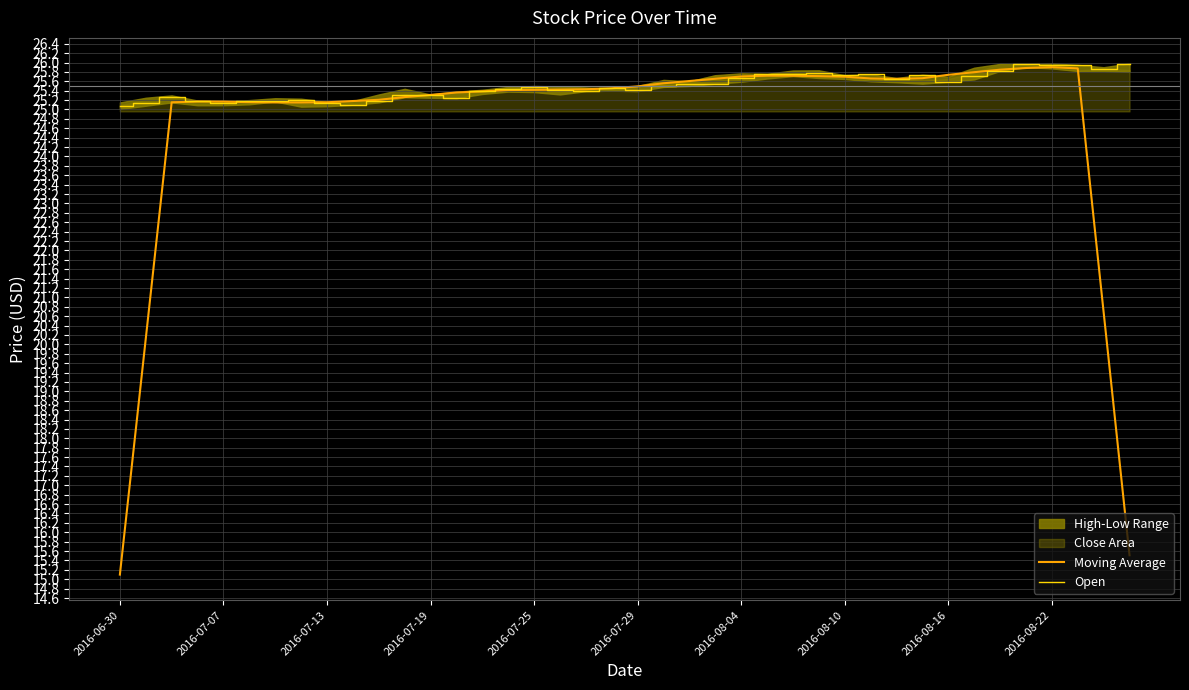

True or false: Moving Average and Open intersect in this chart.

True